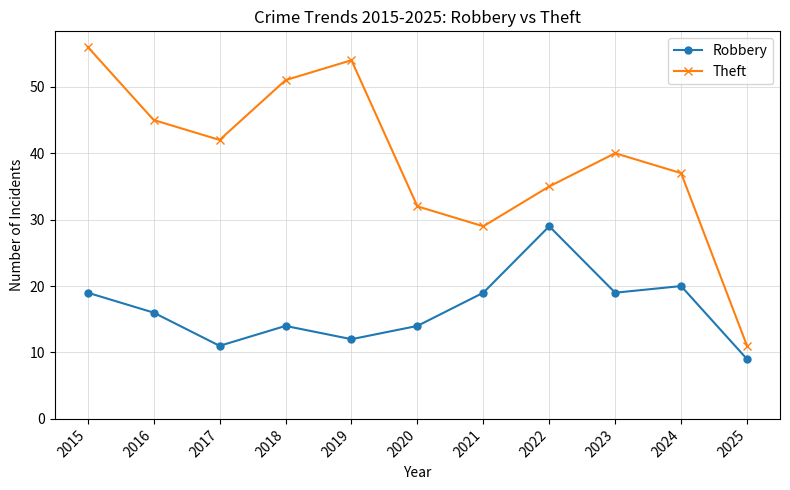

Rank the categories by Theft value from highest to lowest.

2015, 2019, 2018, 2016, 2017, 2023, 2024, 2022, 2020, 2021, 2025